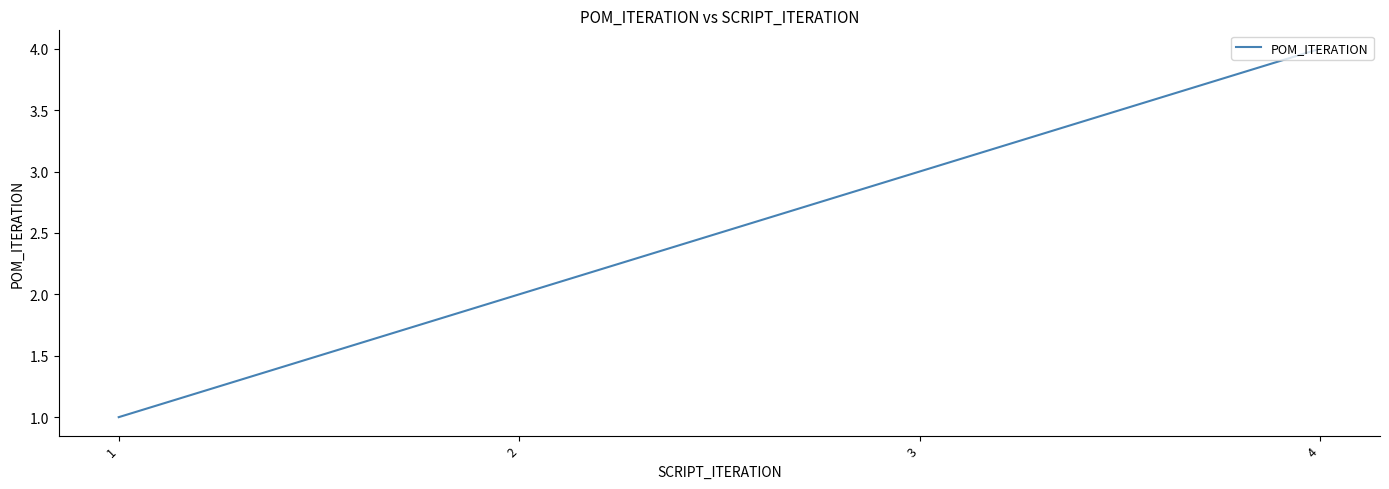

Reading left to right, list all the values displayed in this chart.

1=1	2=2	3=3	4=4